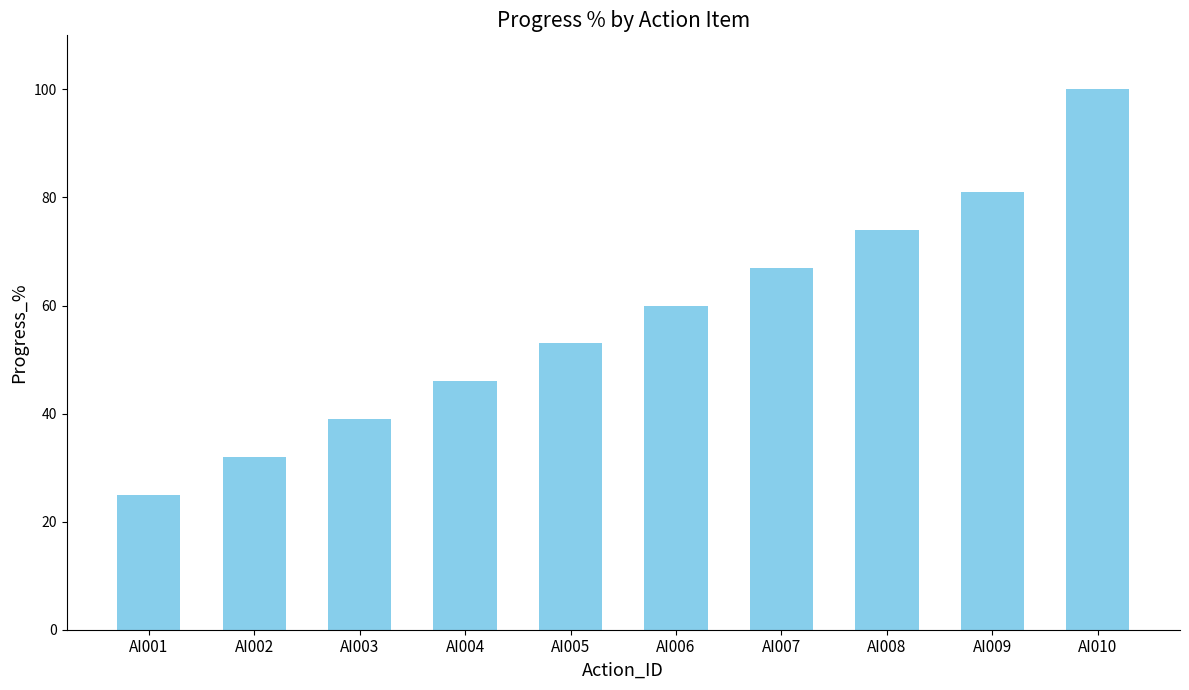

Is it true that the value at AI008 is 74?

True